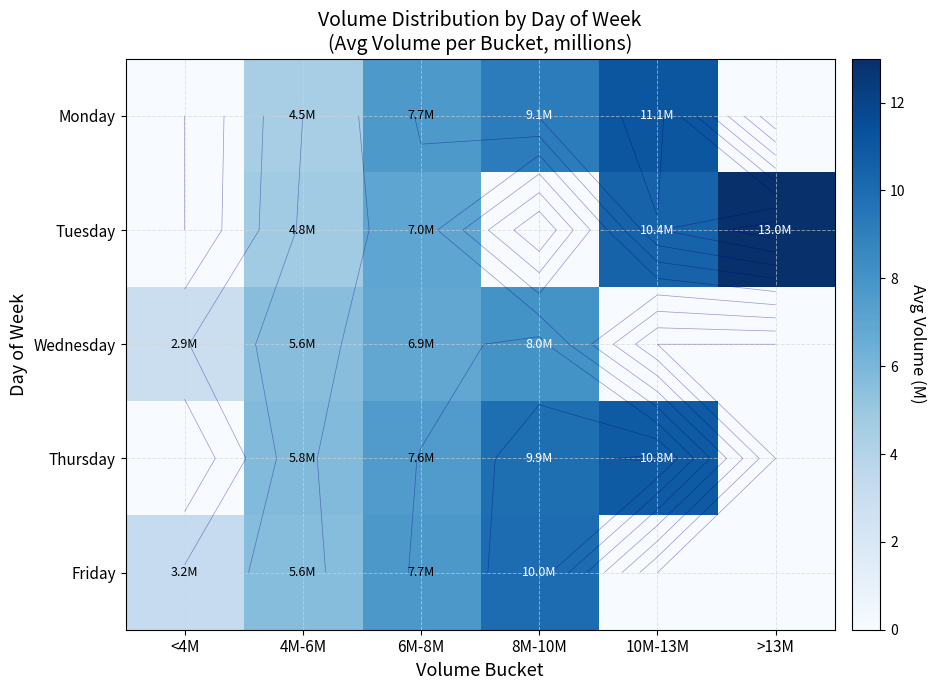

What is the greatest value displayed?

13.0